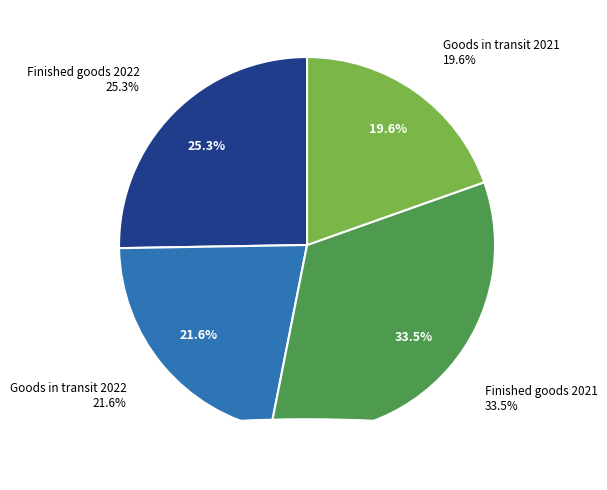

Is there any slice that represents more than half of the pie?

No